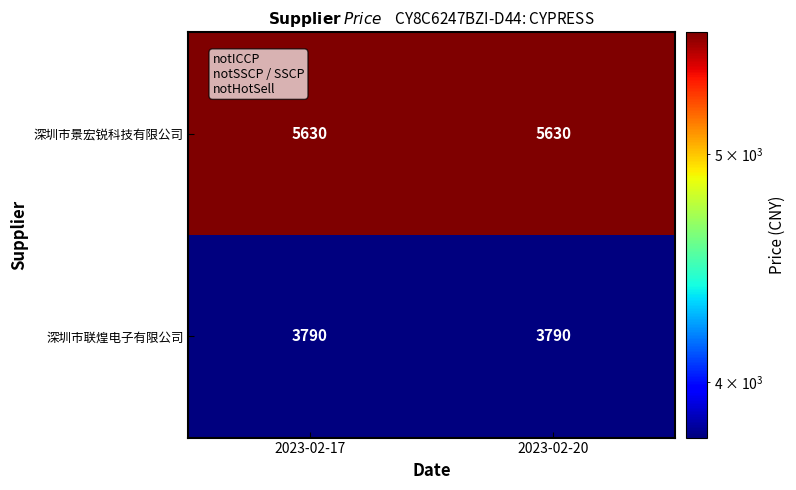

What is the approximate value of 深圳市景宏锐科技有限公司 at 2023-02-17?

5630